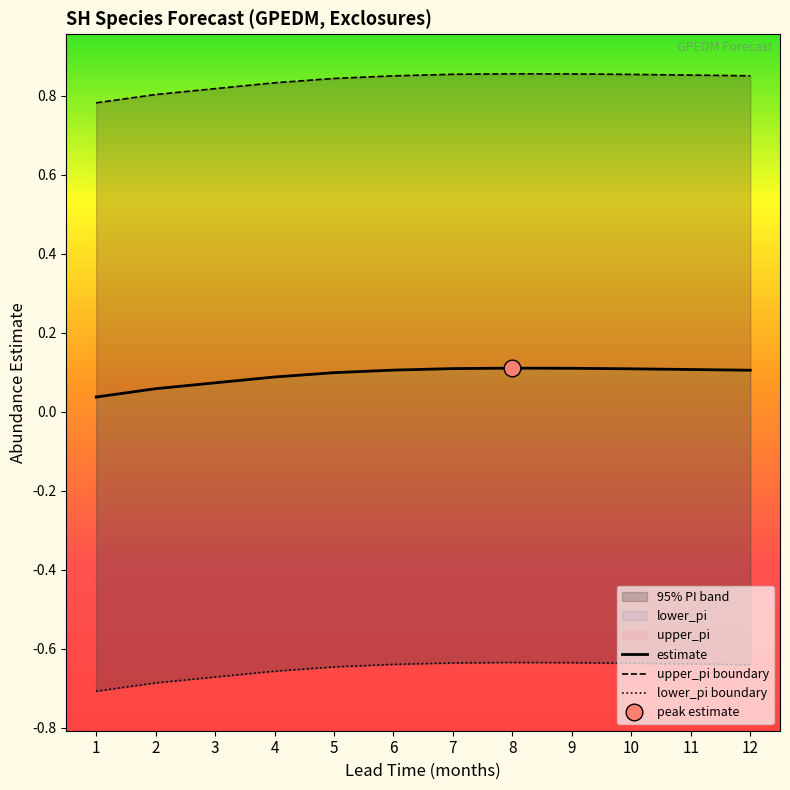

Between 8 and 12, which series saw the biggest shift?

lower_pi boundary